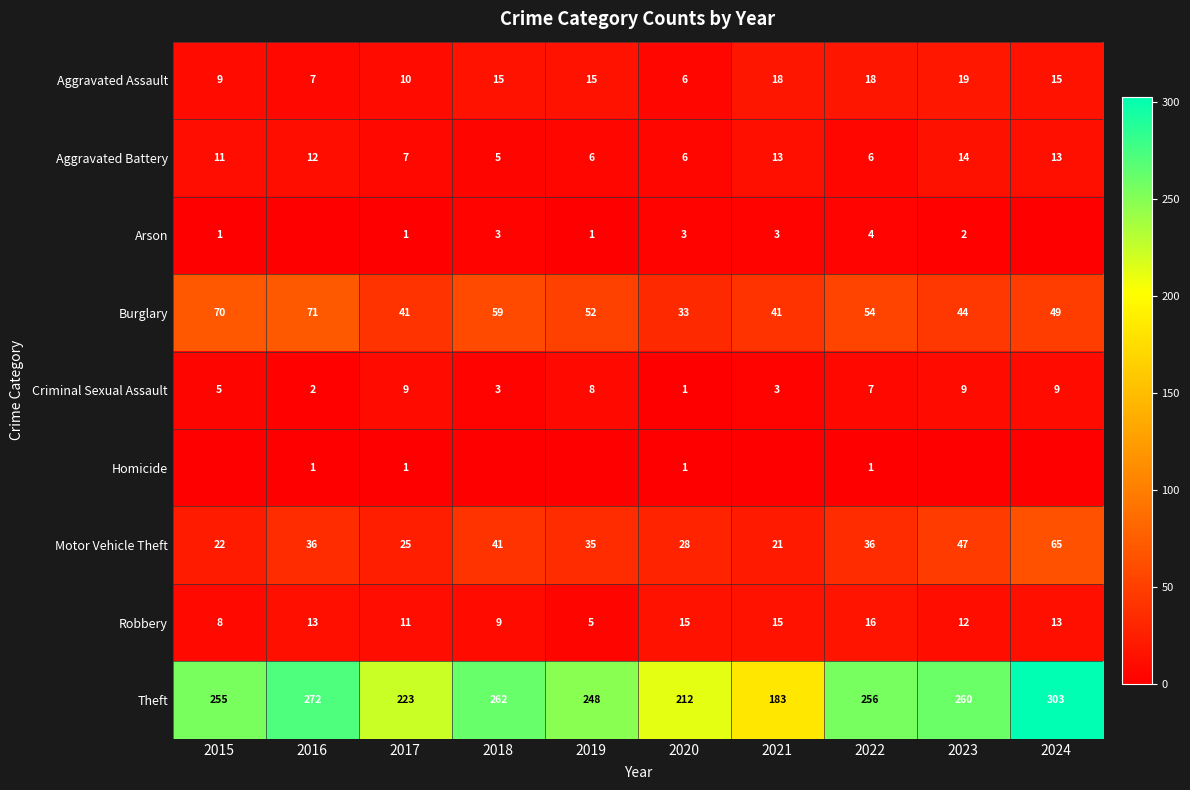

What is the difference between the Aggravated Battery values at 2017 and 2020?

1